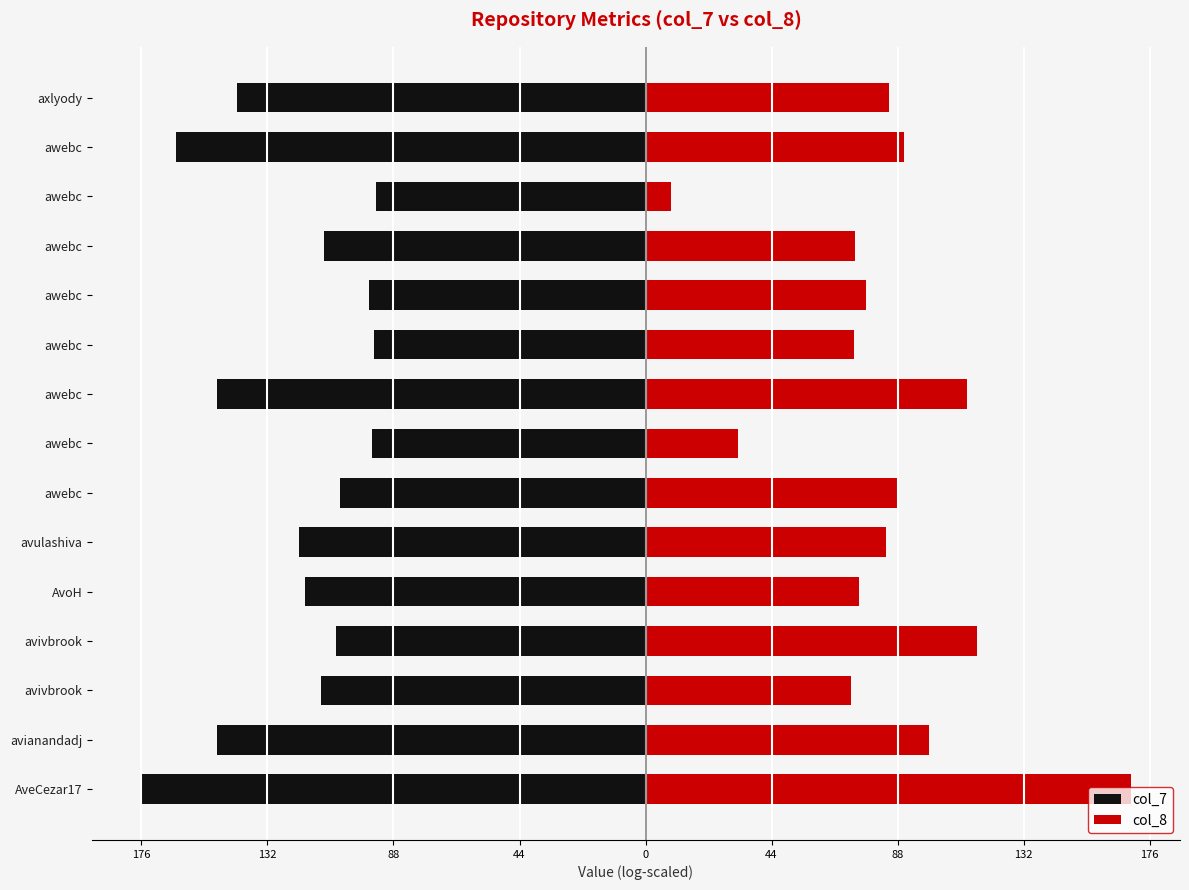

The value of col_8 at awebc is 147.5. True or false?

False